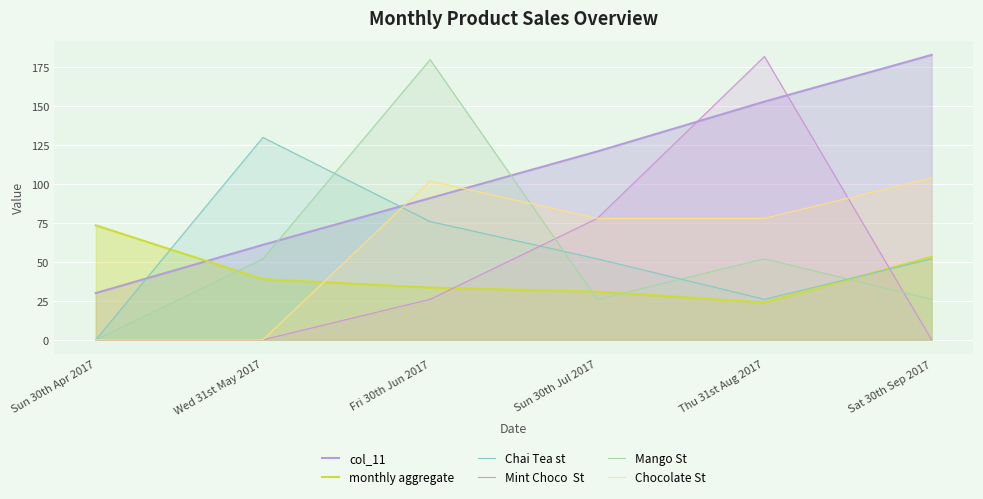

What is the difference between the highest and lowest values at Sat 30th Sep 2017?

183.0